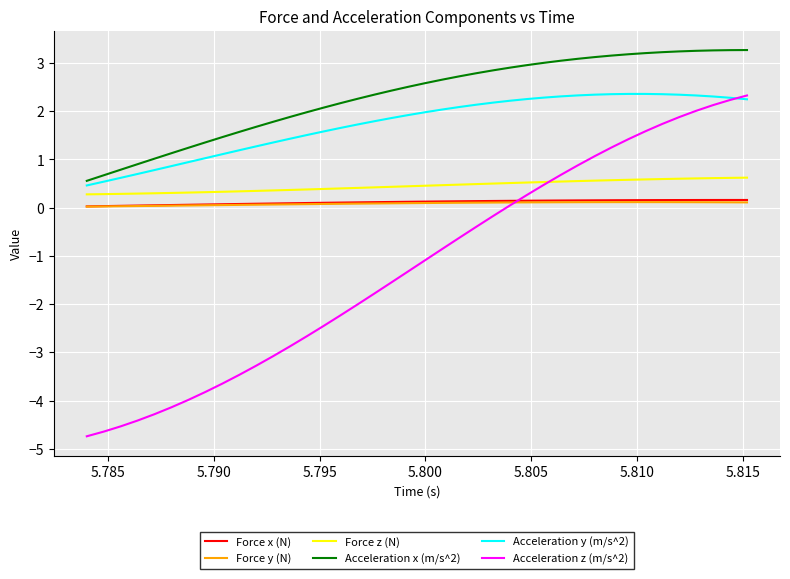

Which series has the widest spread of values?

Acceleration z (m/s^2)